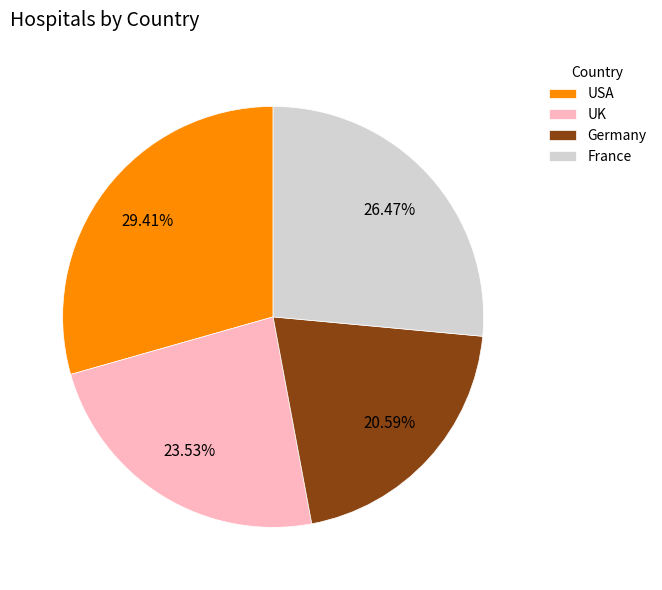

Between USA and France, which is larger?

USA